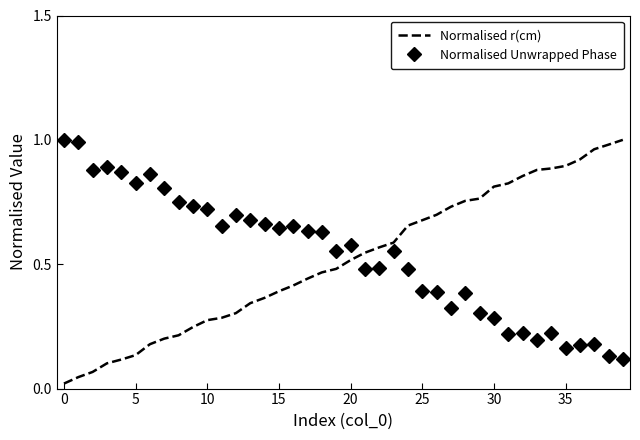

How many times do Normalised r(cm) and Normalised Unwrapped Phase cross each other?

1